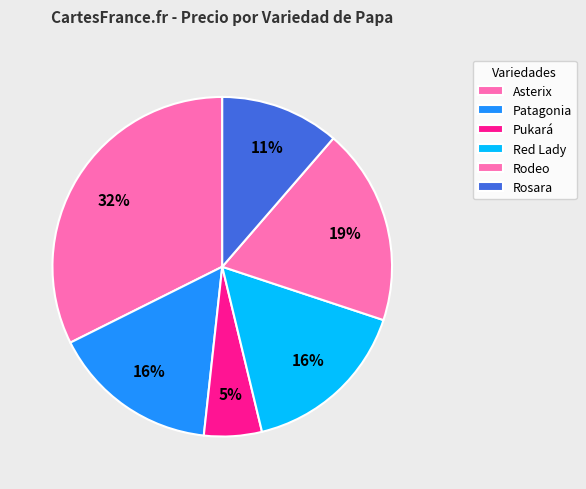

Count the number of slices in the pie.

6